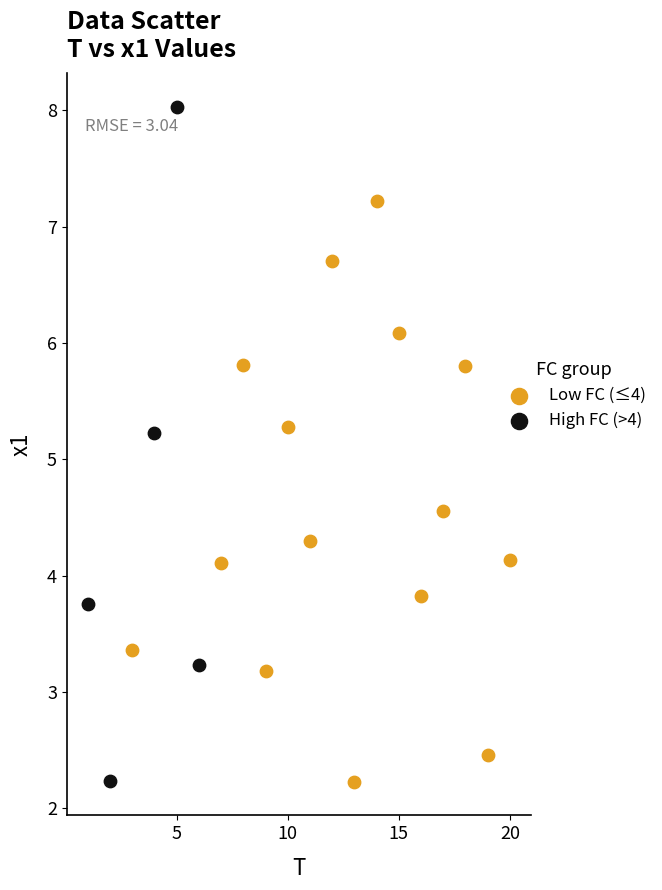

Which series has the largest Y range (max minus min)?

High FC (>4)